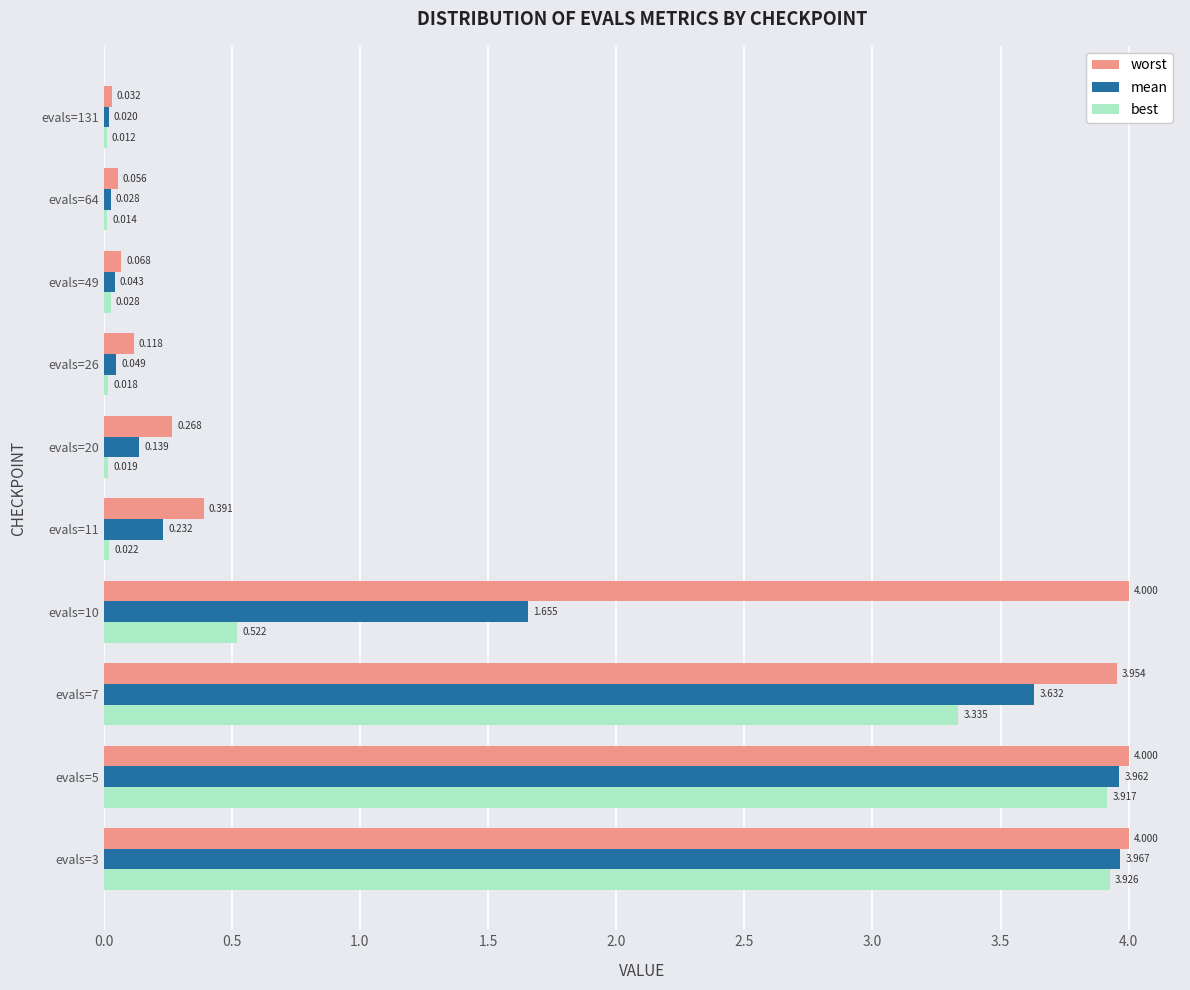

At which label is best closest to 1?

evals=10